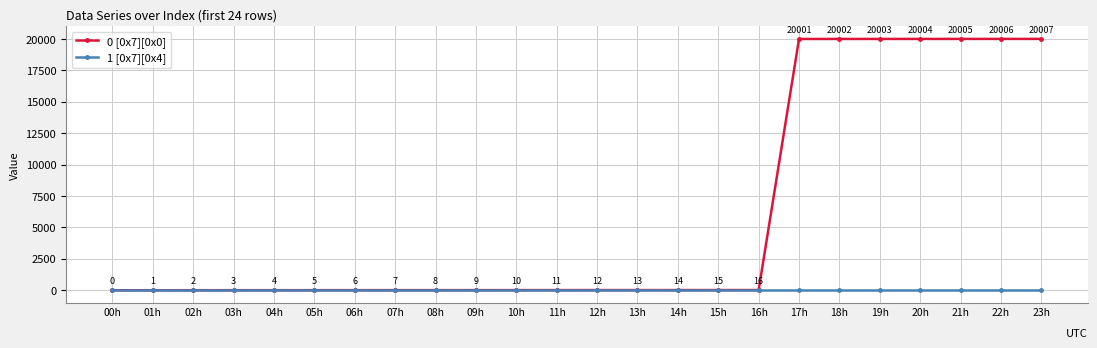

At 13h, list the series in order from largest to smallest.

0 [0x7][0x0], 1 [0x7][0x4]